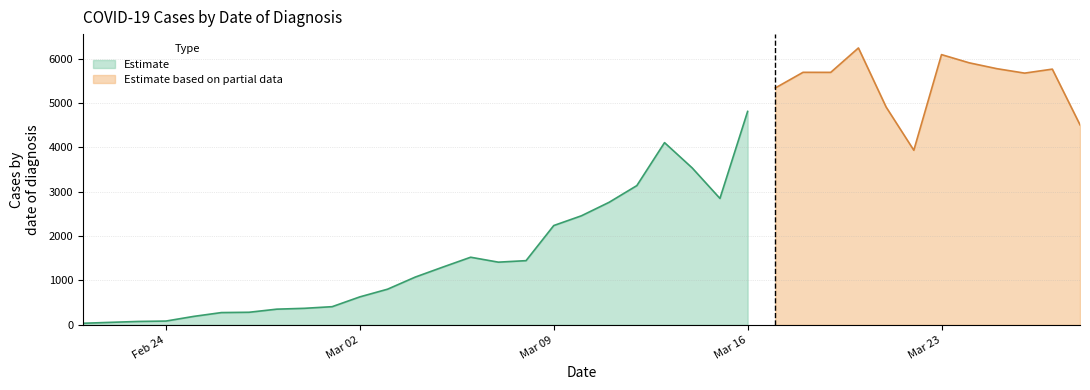

How many data points are less than 2458?

18